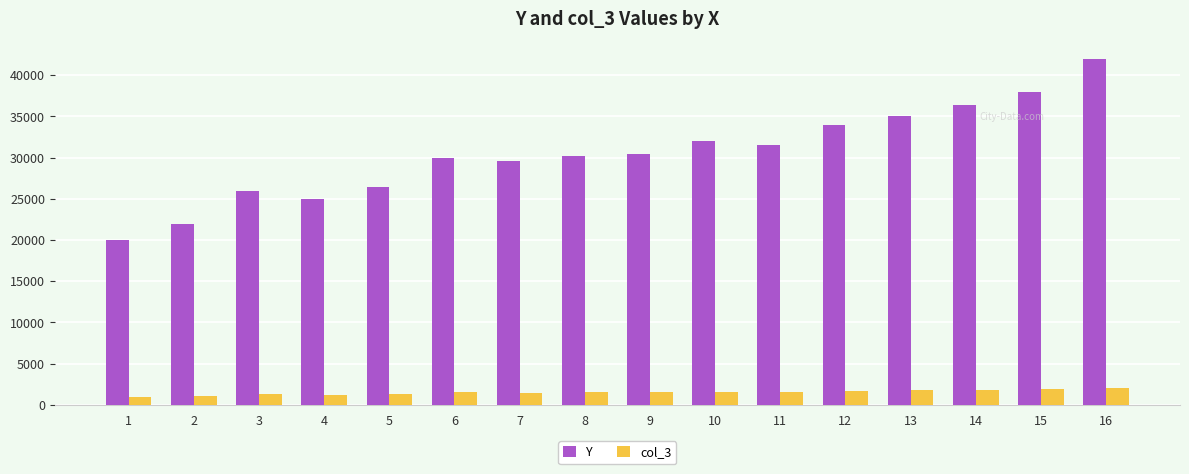

What is the value of the col_3 bar at the 2nd from the left?

1100